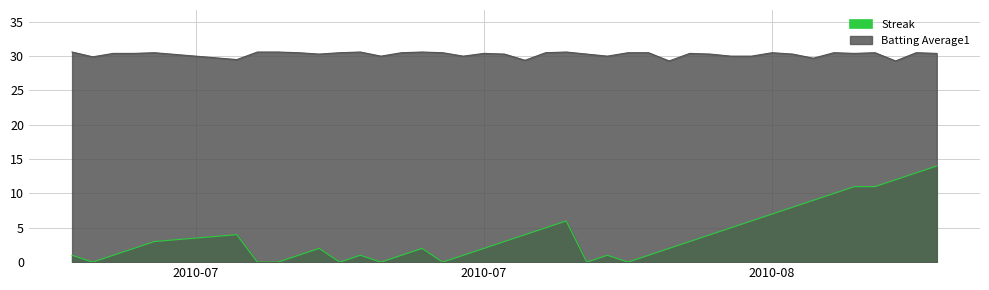

What is the highest value of the Streak series?

14.0